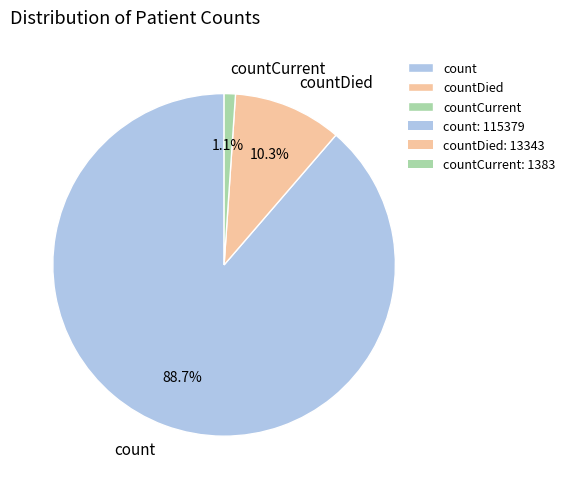

Which slice is the smallest?

countCurrent